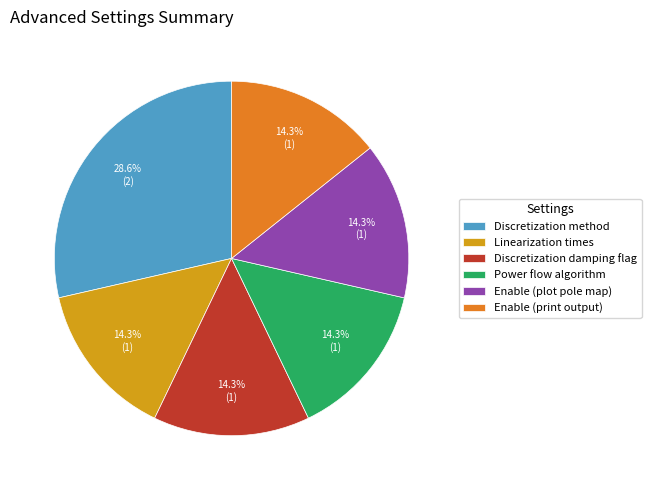

Is the sum of Discretization damping flag and Discretization method greater than half?

No